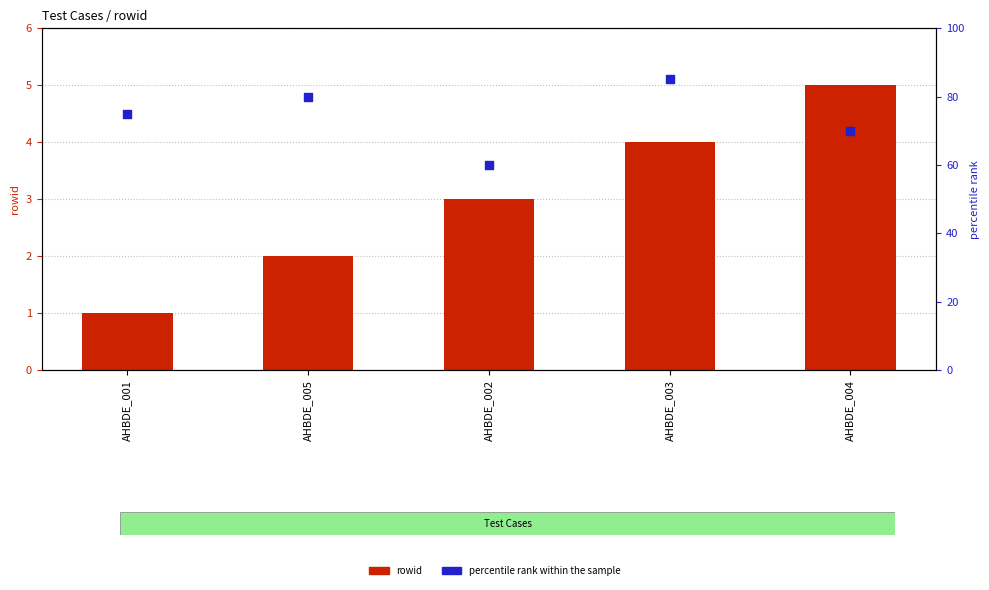

At how many categories does at least one series exceed 4?

5